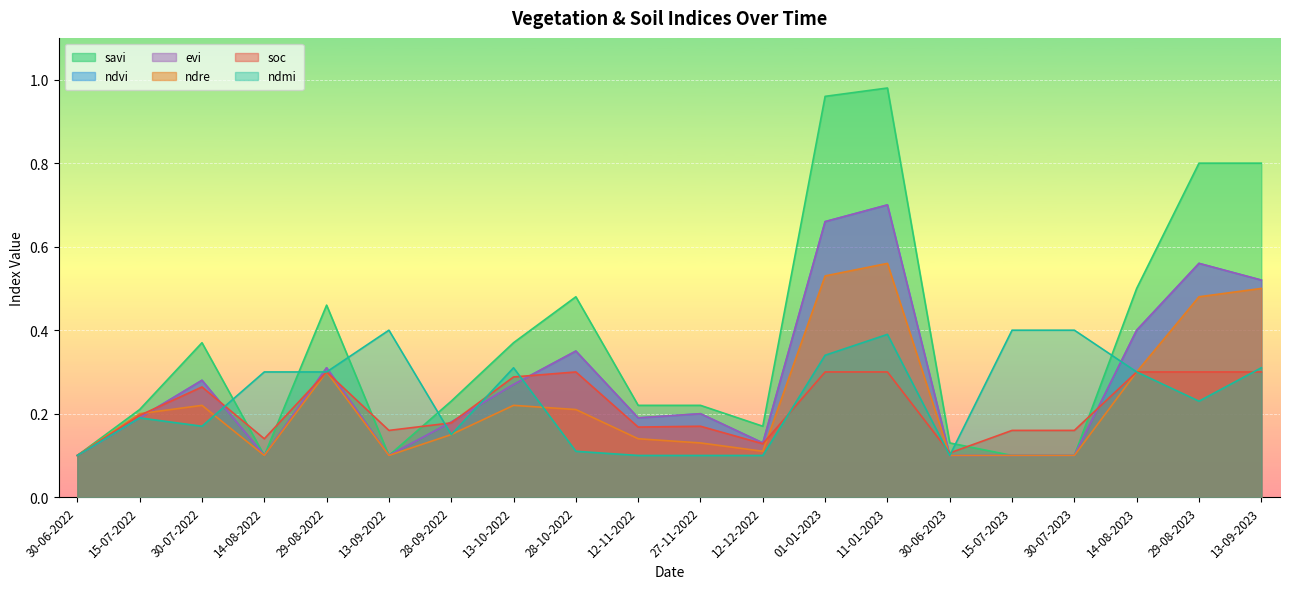

What is the sum of the evi values at 15-07-2022 and 29-08-2023?

0.8